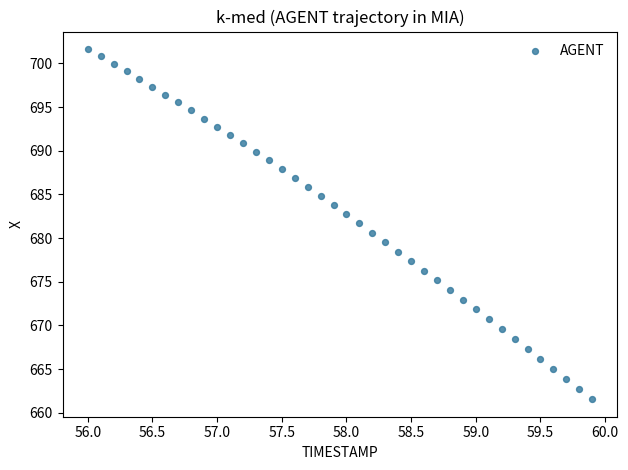

What is the range of X values (max minus min)?

3.9